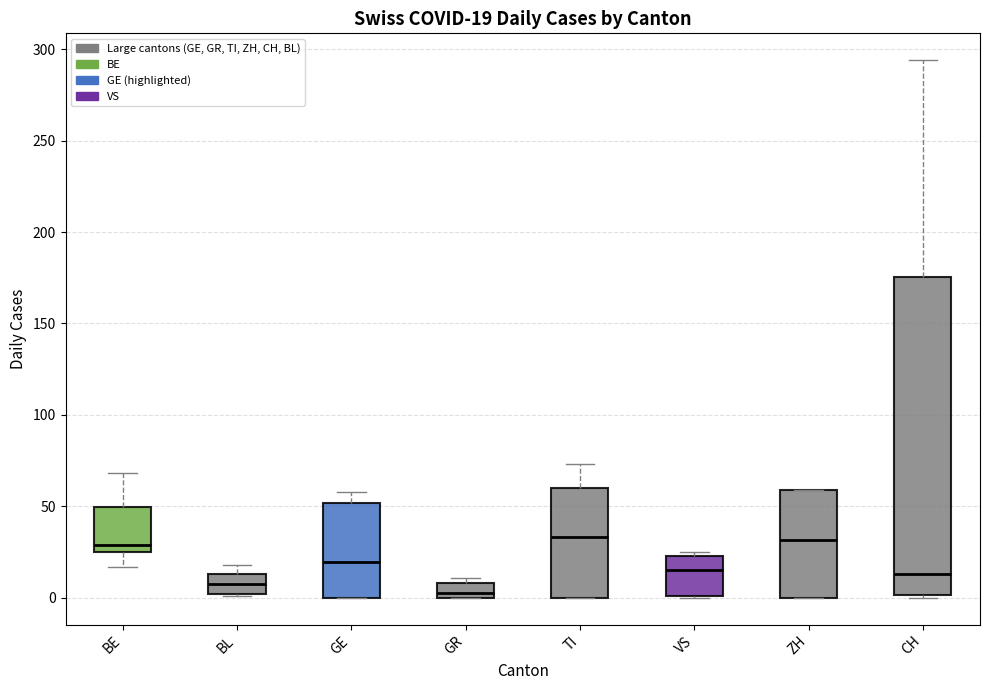

Which box has the lowest median line?

GR